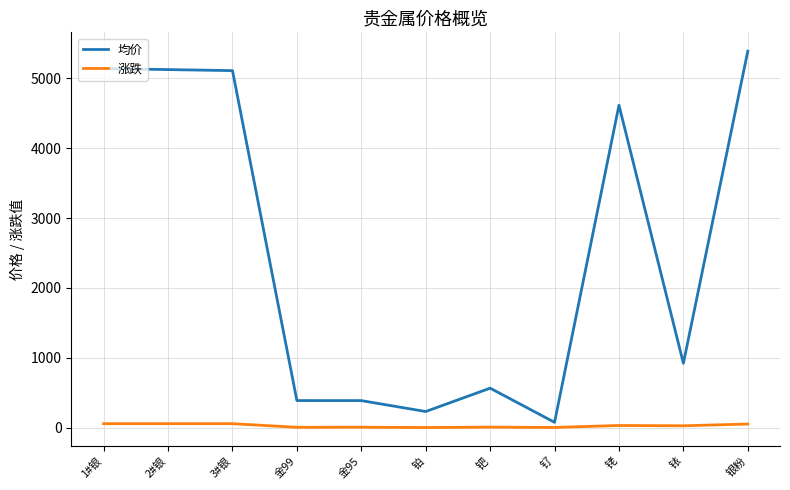

True or false: 均价 and 涨跌 cross at least once.

False